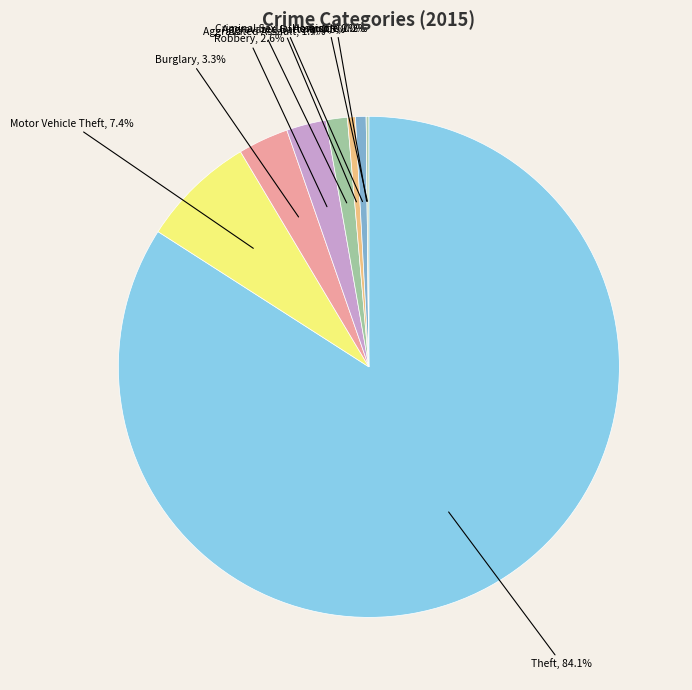

How many slices are in this pie chart?

9